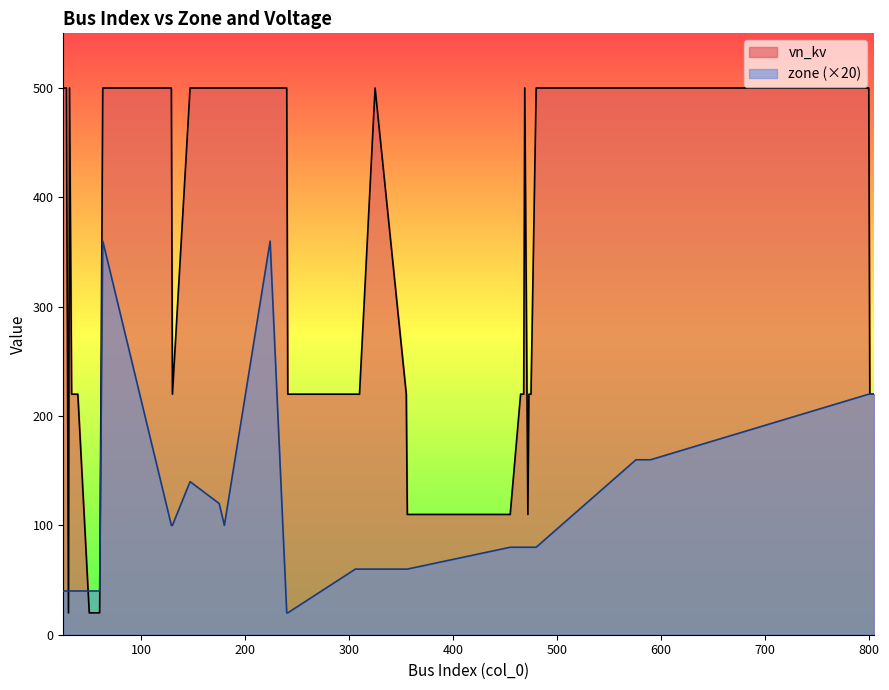

Reading left to right, extract all data points from this chart.

zone: 40	40	40	40	40	40	40	40	40	40	360	100	100	140	120	100	360	20	20	60	60	60	60	60	80	80	80	80	80	80	80	80	80	80	160	160	160	220	220	220
vn_kv: 500	500	500	20	500	220	220	20	20	20	500	500	220	500	500	500	500	500	220	220	220	500	220	110	110	220	220	220	220	500	110	220	220	500	500	500	500	500	220	220